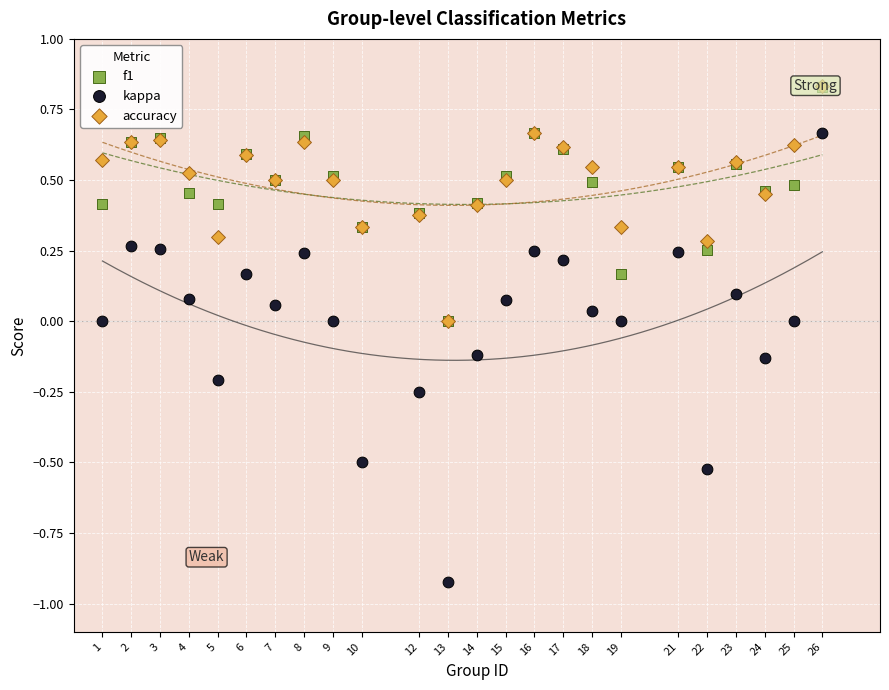

Which series has the largest Y range (max minus min)?

kappa